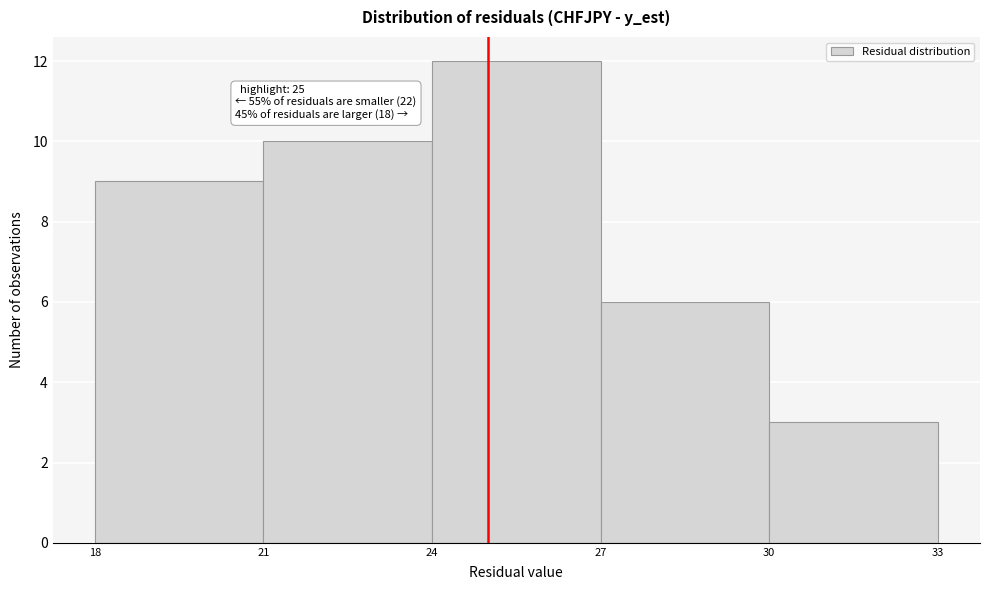

Over which range of the x-axis is the bar tallest?

24 to 27